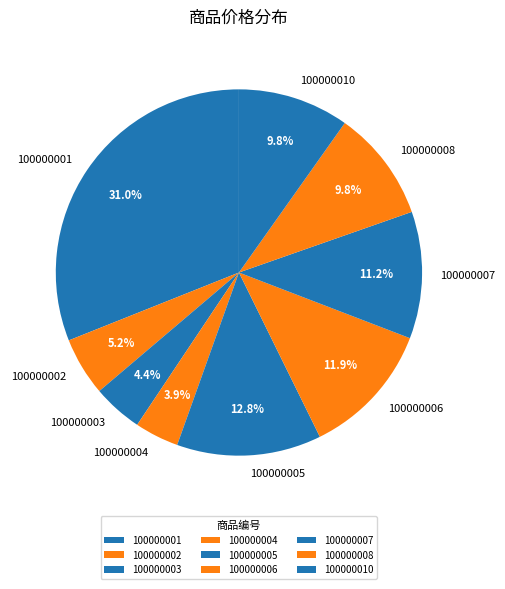

Which slice is the largest?

100000001